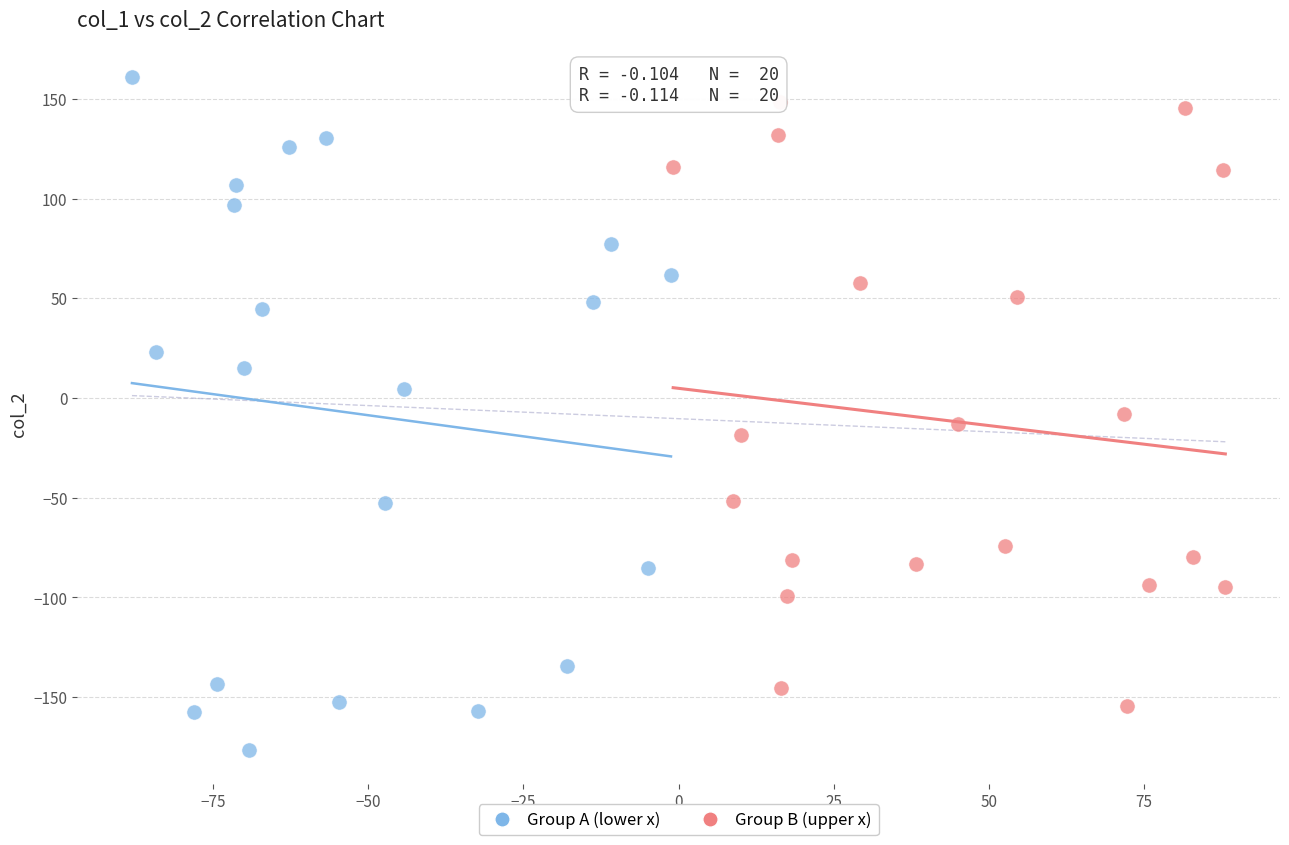

Which series reaches the minimum Y coordinate?

Group A (lower x)